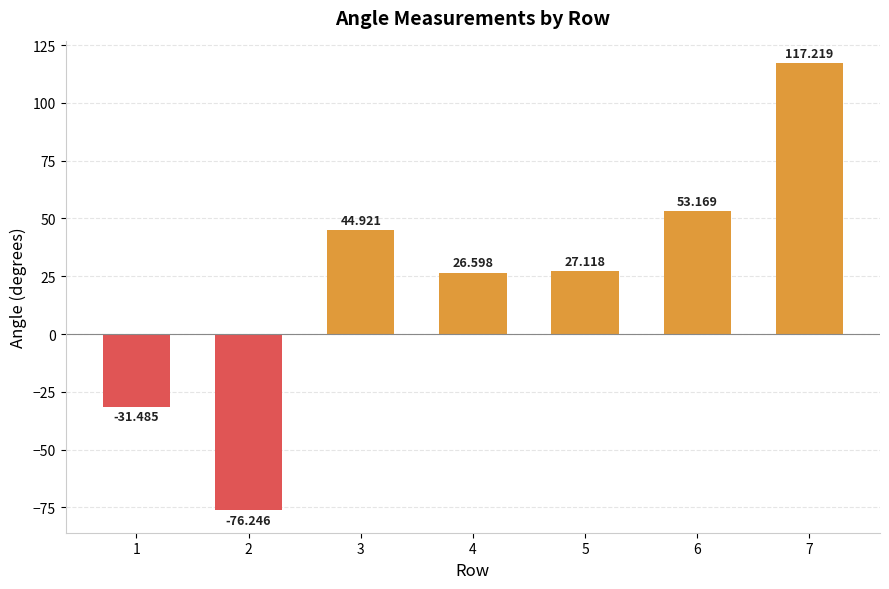

How many values are below zero?

2